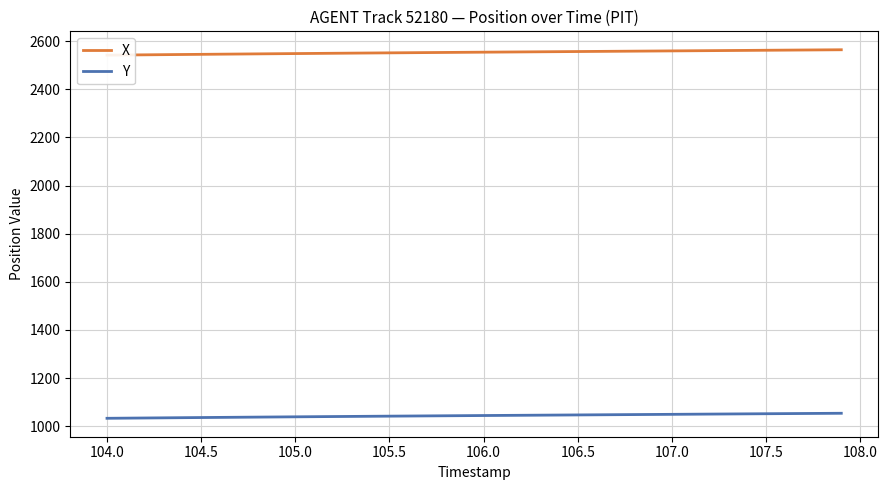

What is the minimum value for Y?

1032.7